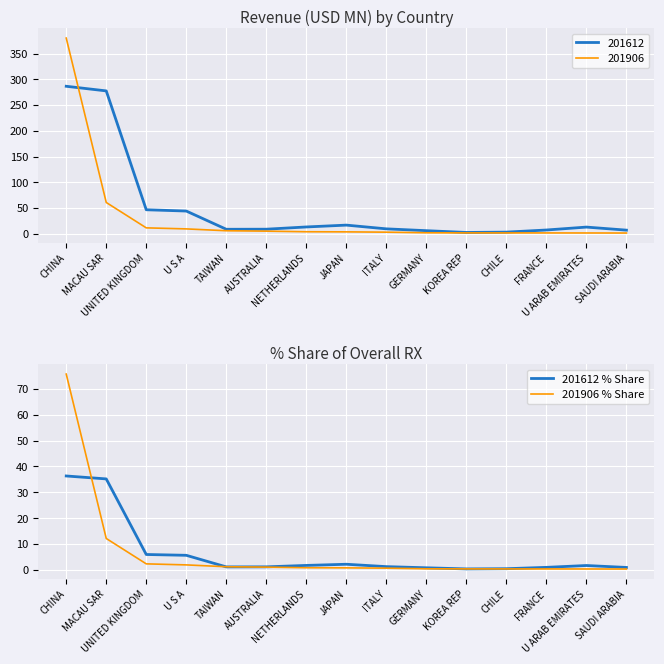

In 201612 % Share, how many points are higher than both neighbors (excluding endpoints)?

2